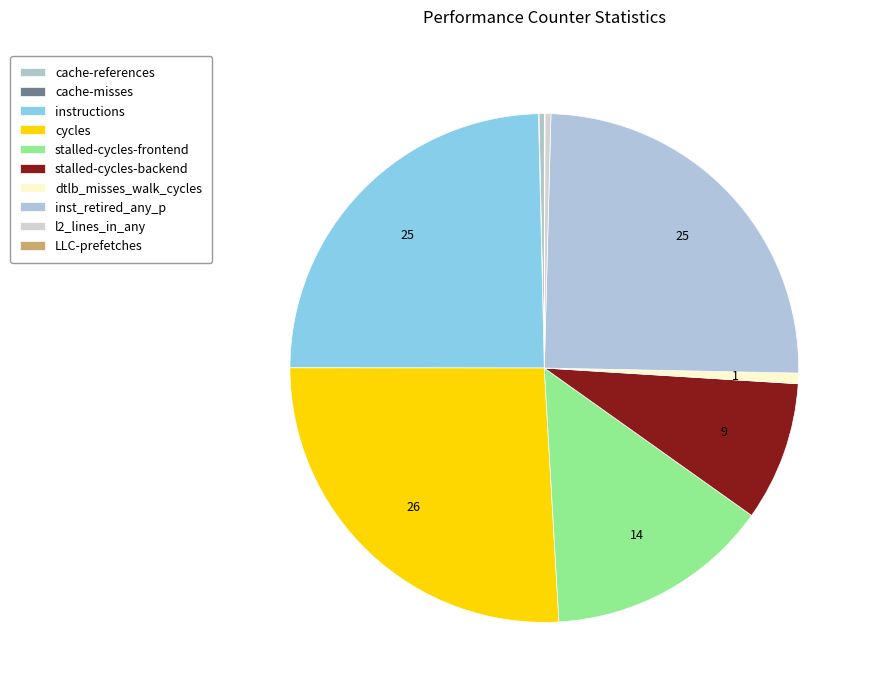

What is the change in value from cycles to l2_lines_in_any?

-7005450731